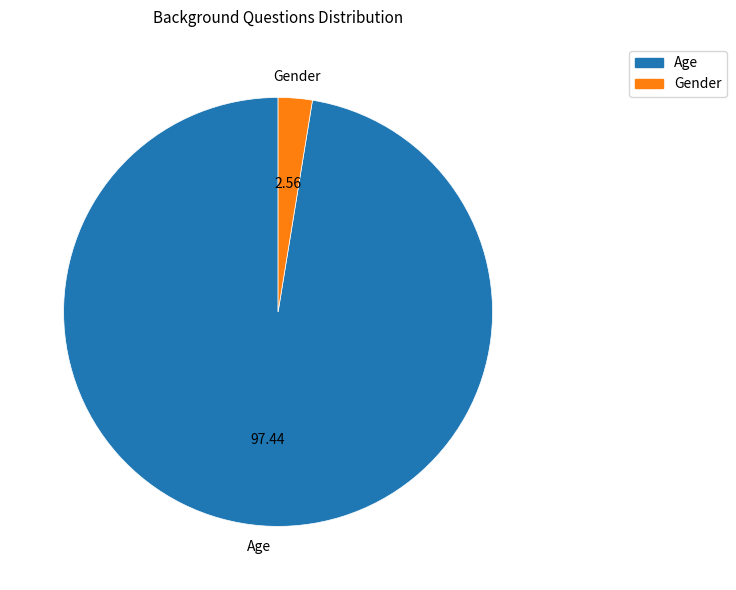

Rank the categories by value from highest to lowest.

Age, Gender